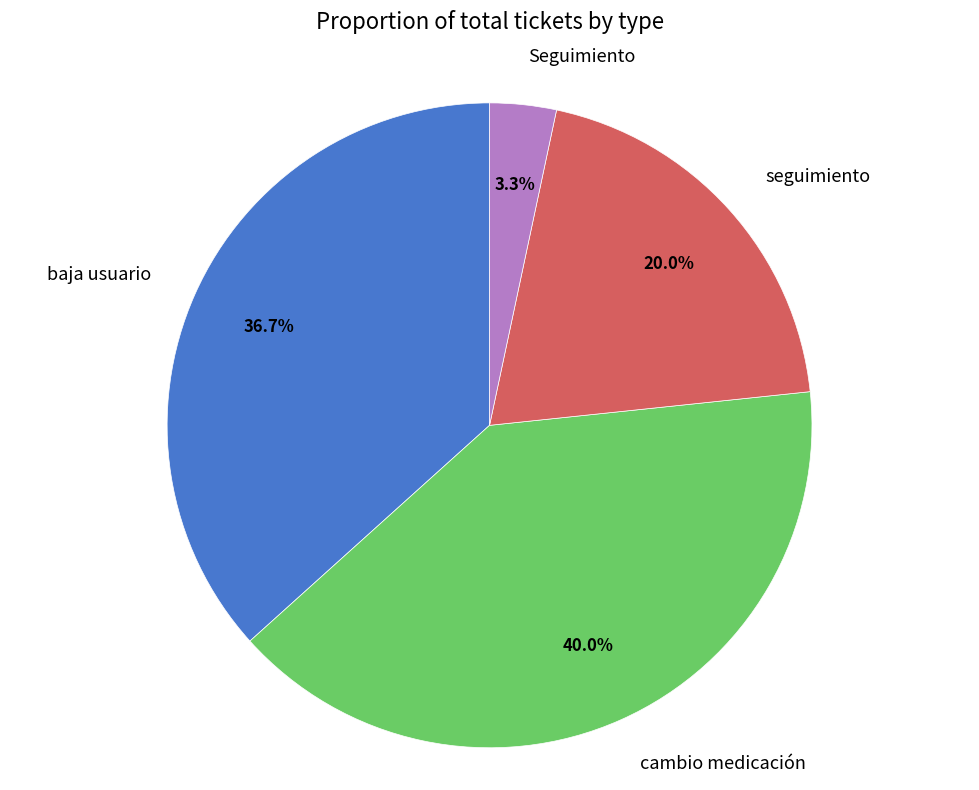

Approximately how many times larger is the value at cambio medicación compared to baja usuario?

1.1